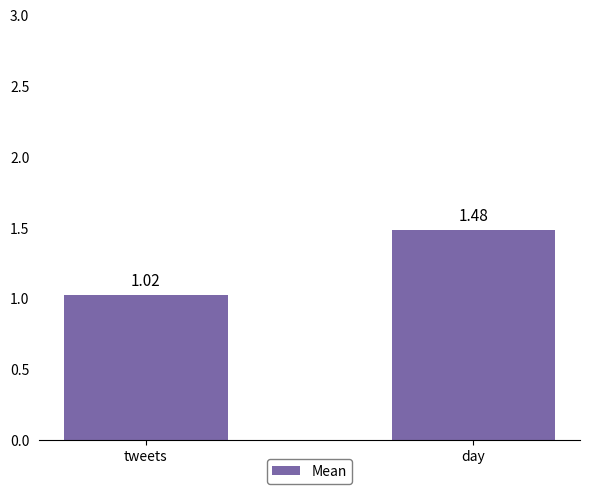

What is the sum of all values?

2.5